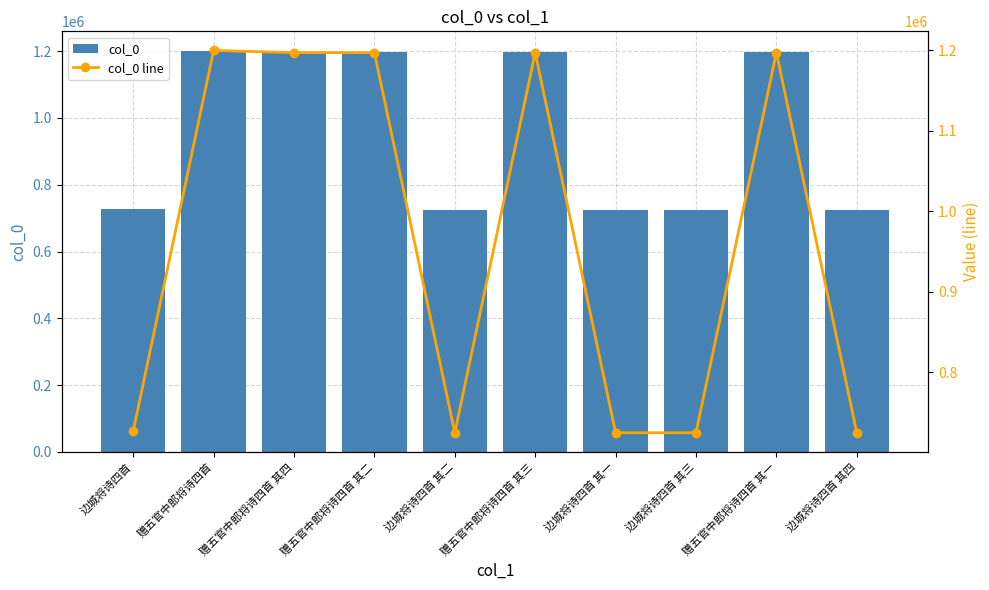

How many categories are shown in the chart?

10